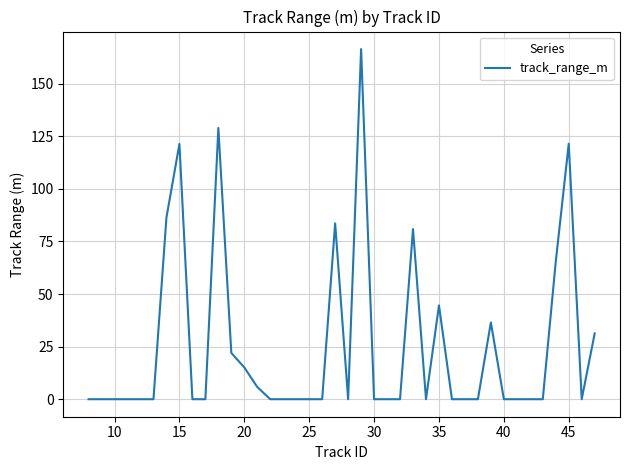

True or false: the data has more than 1 interior local peaks.

True